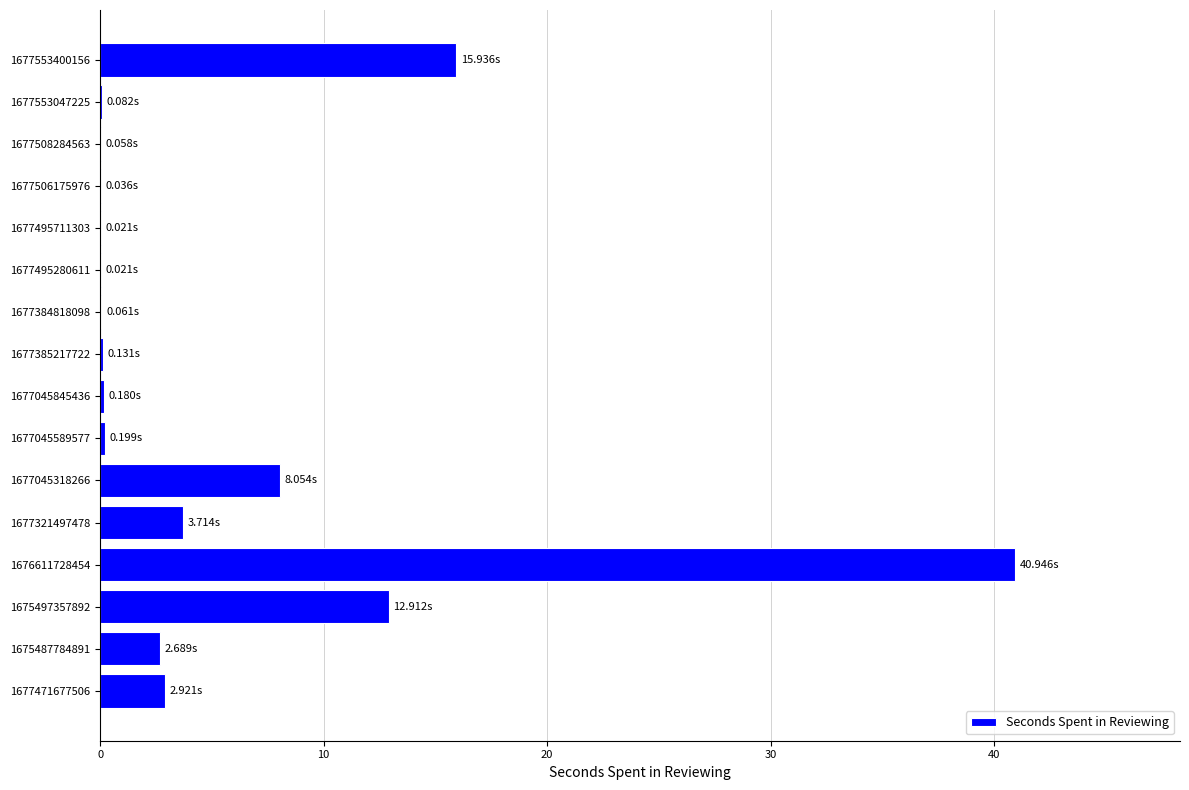

What is the sum of the values at 1676611728454 and 1677045318266?

49.0